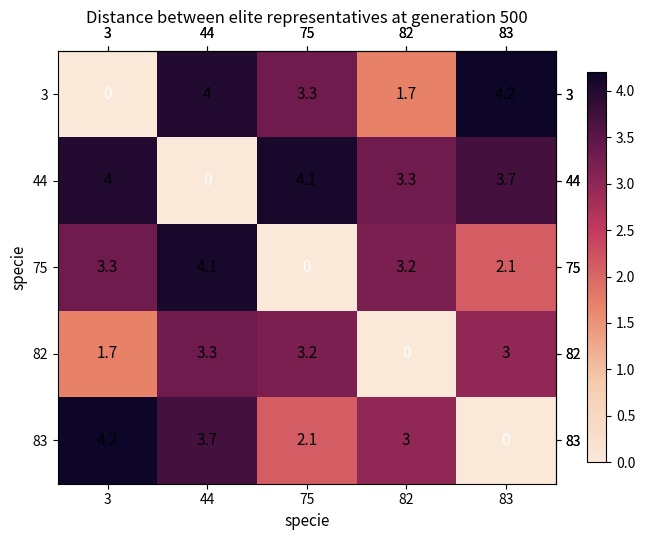

What is the difference between the highest and lowest values at 75?

4.1